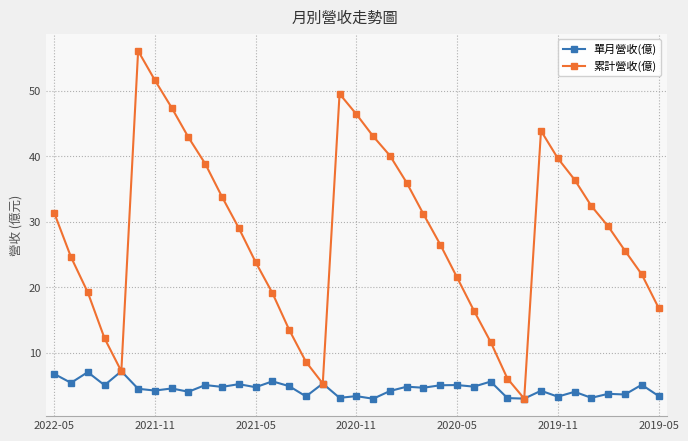

True or false: 累計營收(億) has more than 1 points higher than both neighbors.

True